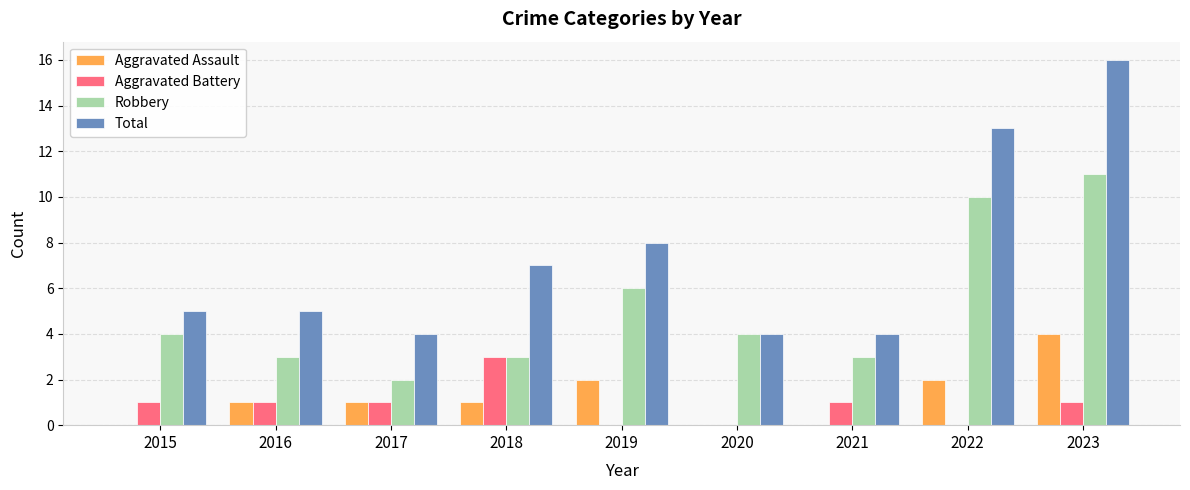

What value does the Total series have at 2019, to the nearest 10?

10